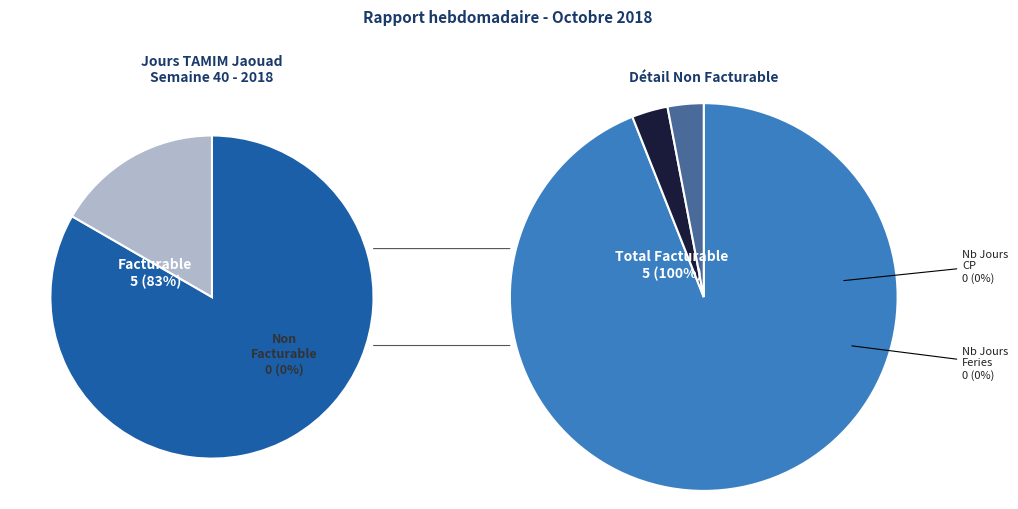

Does Facturable represent more than half of the total?

Yes